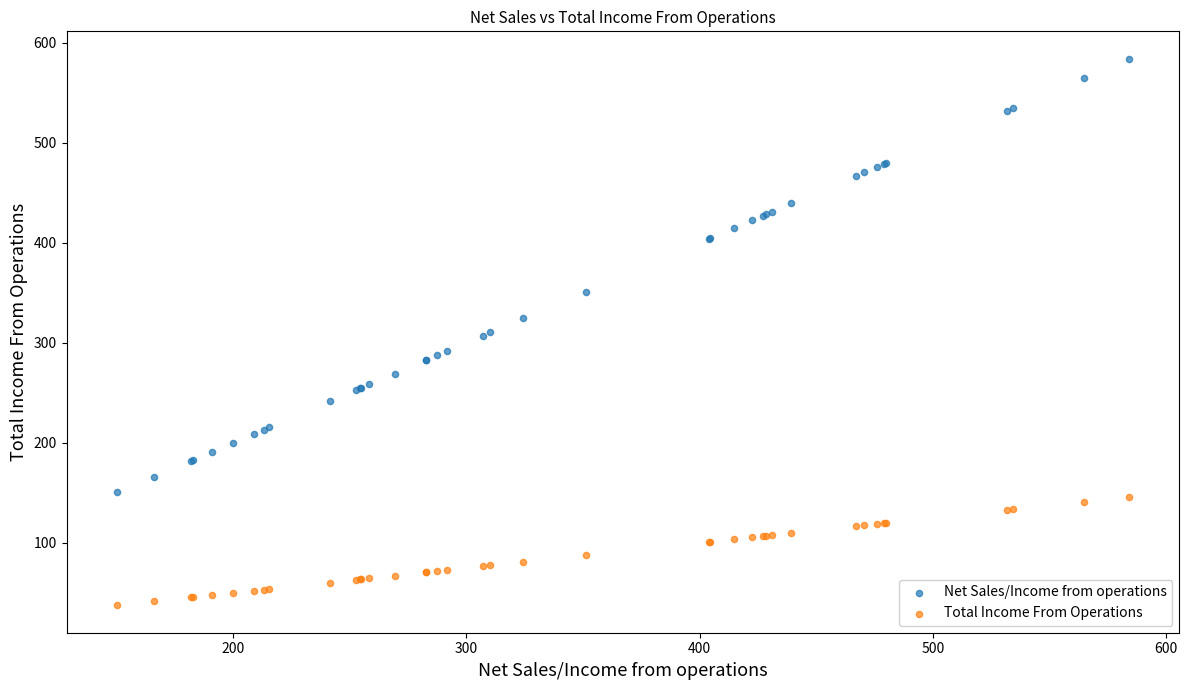

In the Net Sales/Income from operations series, what Y value is closest to 367?

351.2